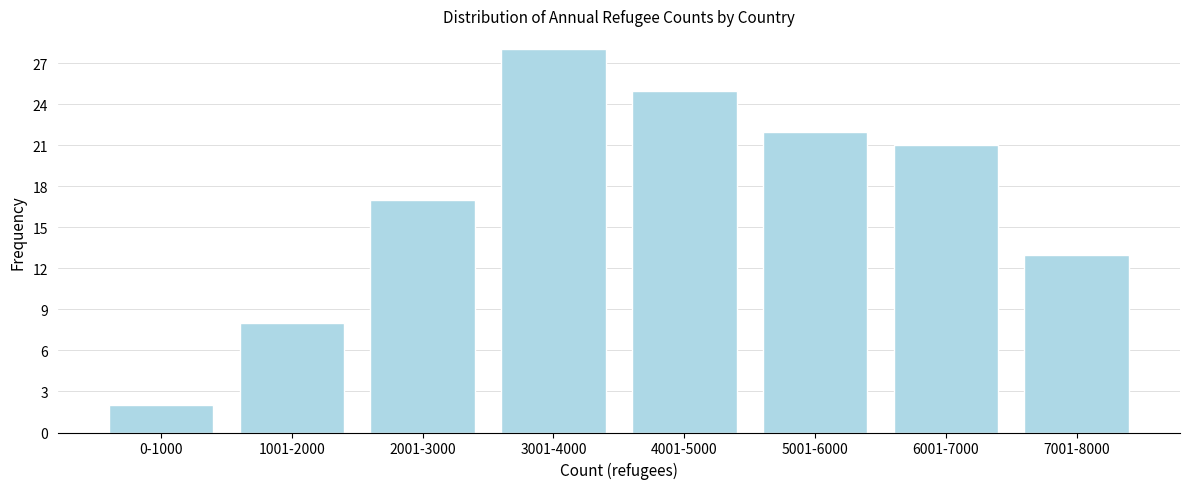

Reading right to left, list all the values displayed in this chart.

13	21	22	25	28	17	8	2